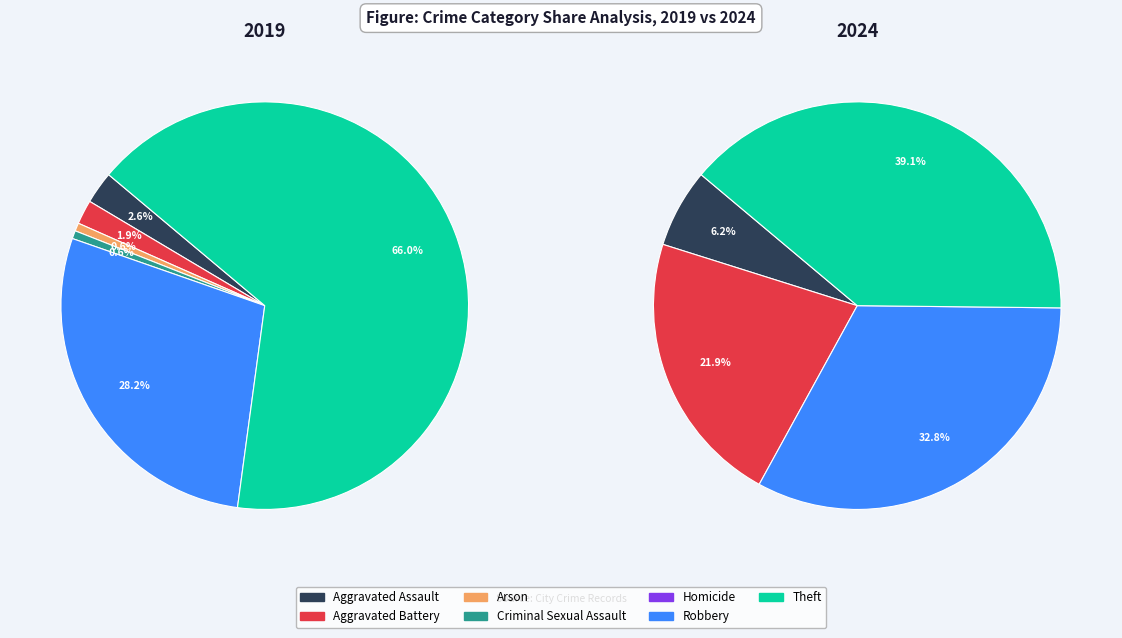

To the nearest percent, what portion does values_2024 represent?

2%